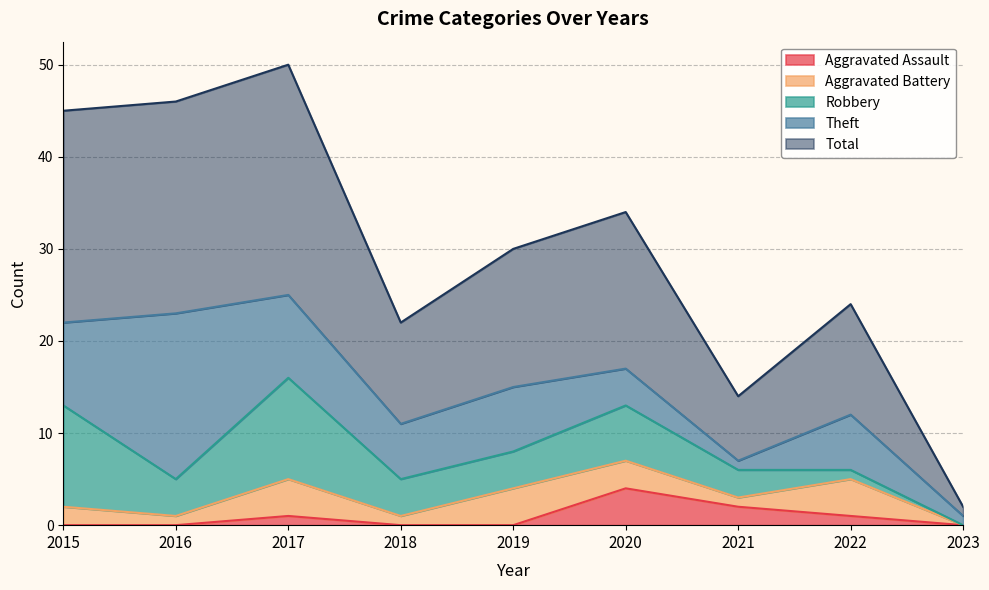

What are all the series names shown in the legend?

Aggravated Assault, Aggravated Battery, Robbery, Theft, Total